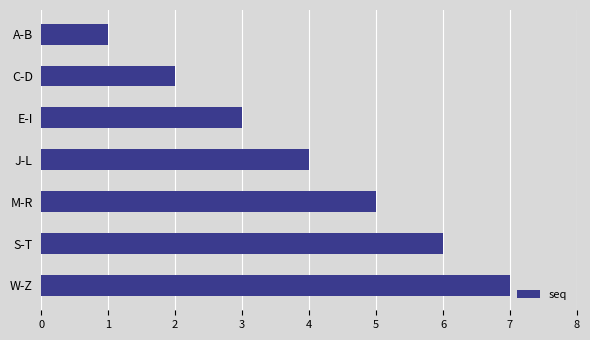

Count the number of categories in the chart.

7